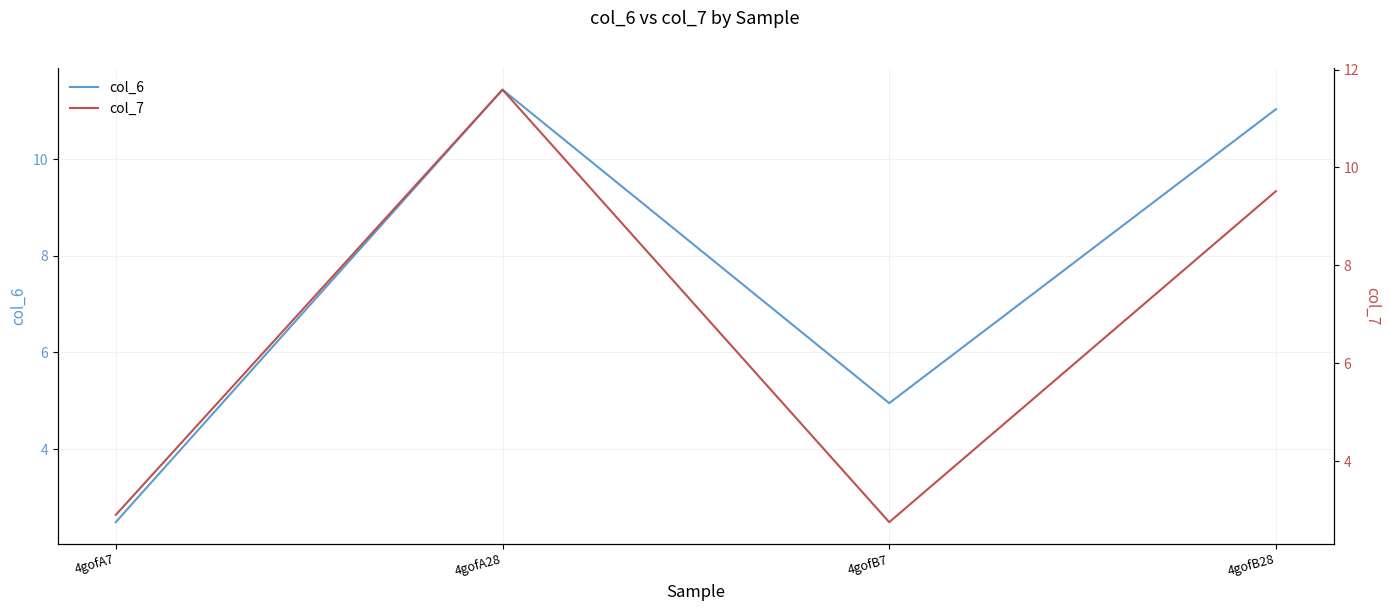

Is the value of col_6 at 4gofB7 greater than the value of col_7 at 4gofB7?

Yes